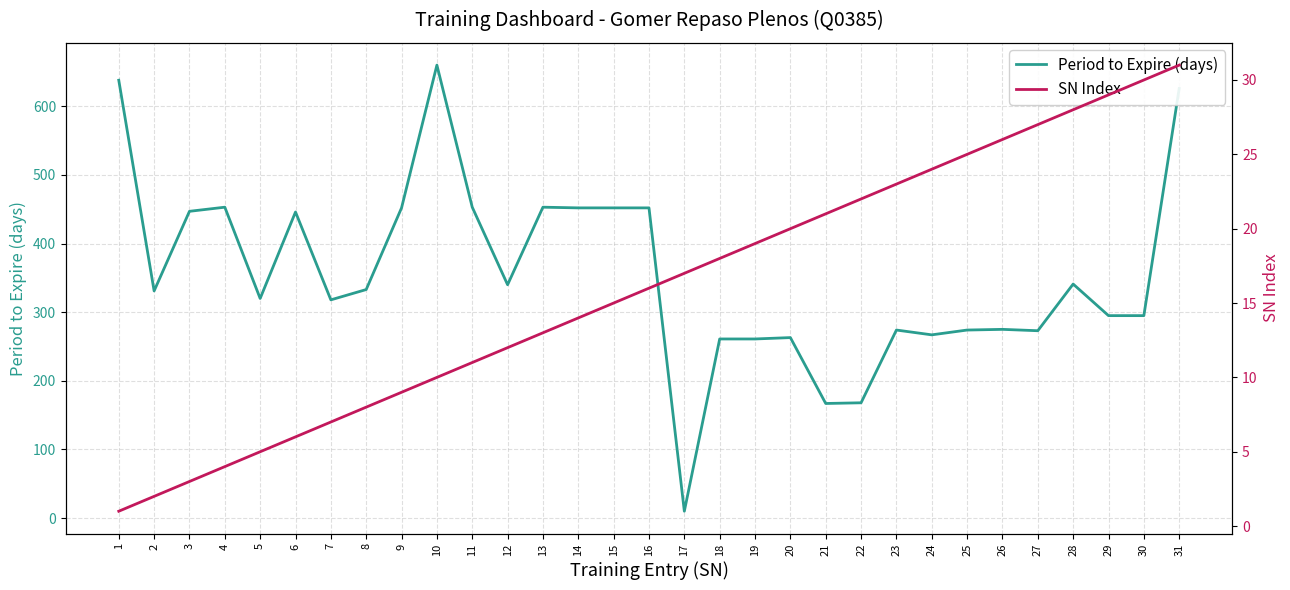

What is the difference between the SN Index values at 19 and 23?

4